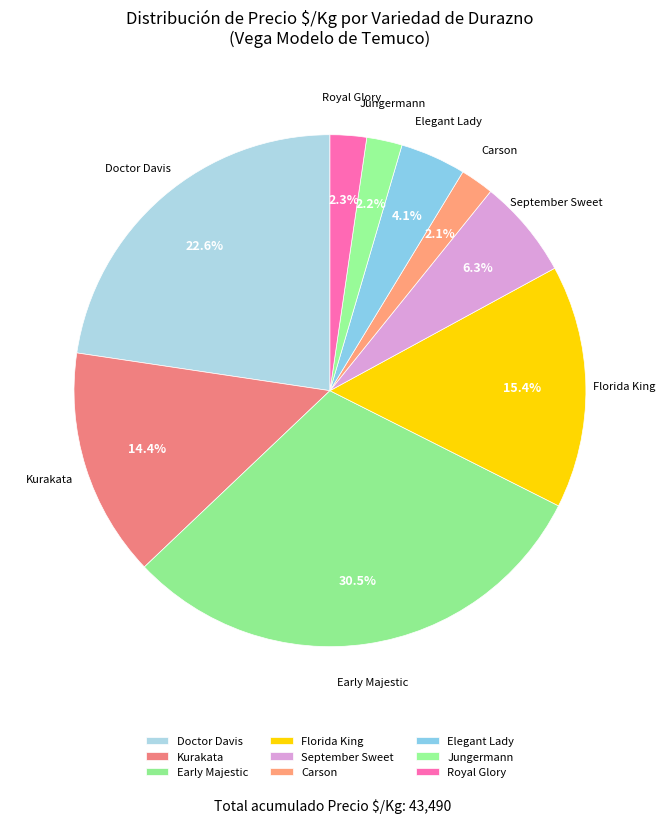

To the nearest percent, what is the difference between the largest and smallest slice percentages?

28%